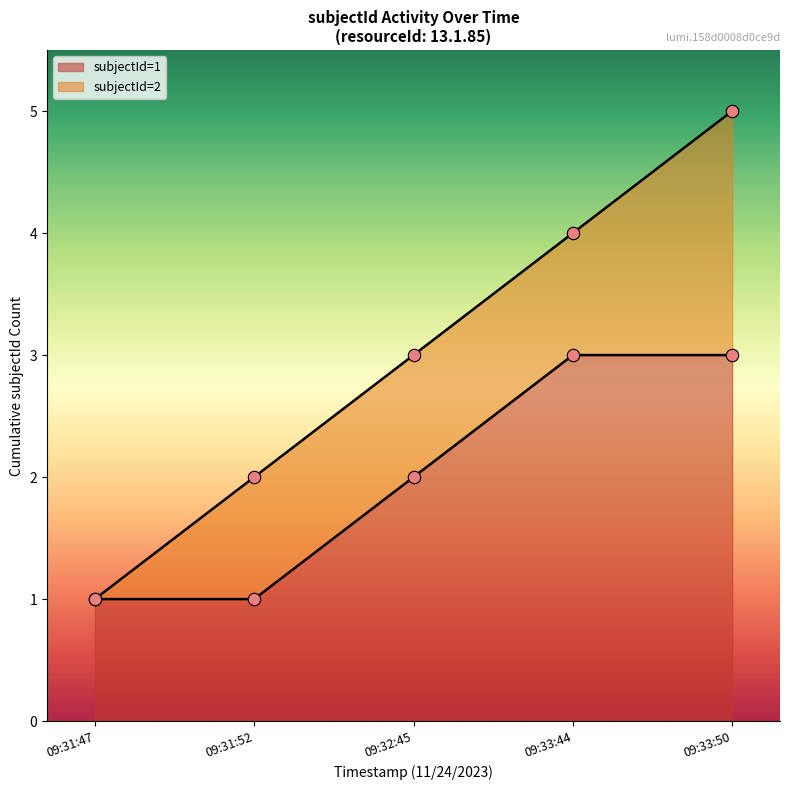

Which series contains the highest Y value?

subjectId_1